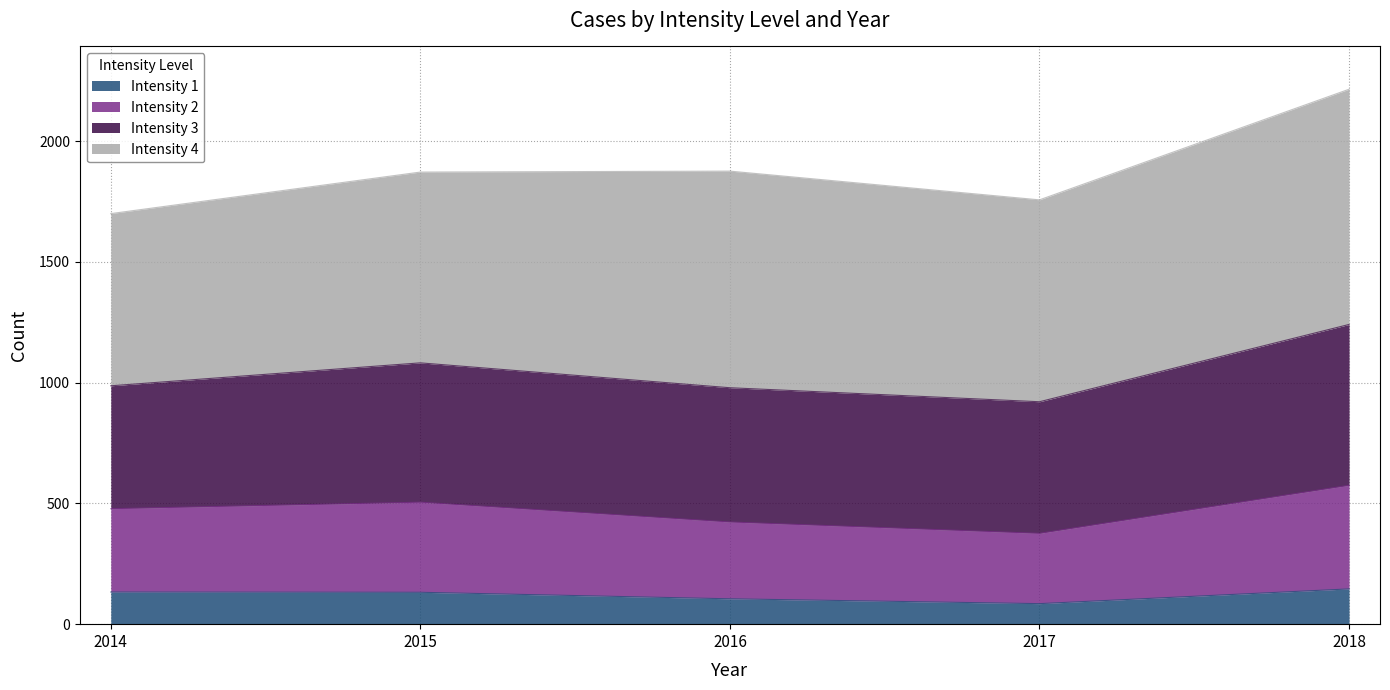

How many data points in 1 are less than 132?

2